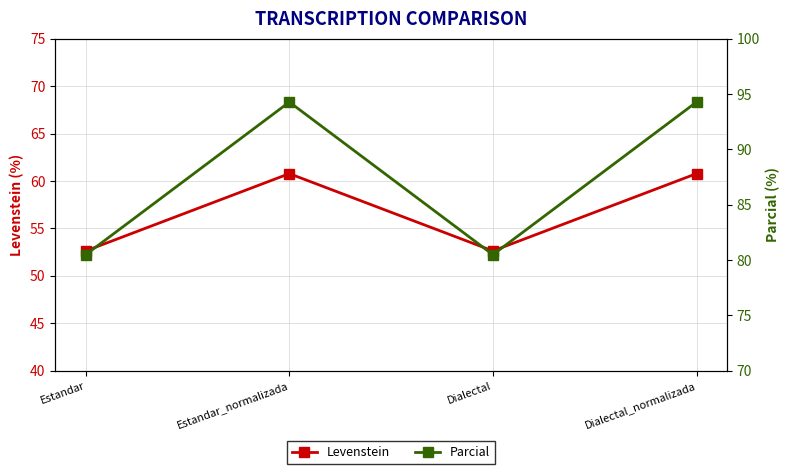

True or false: Levenstein and Parcial intersect in this chart.

False